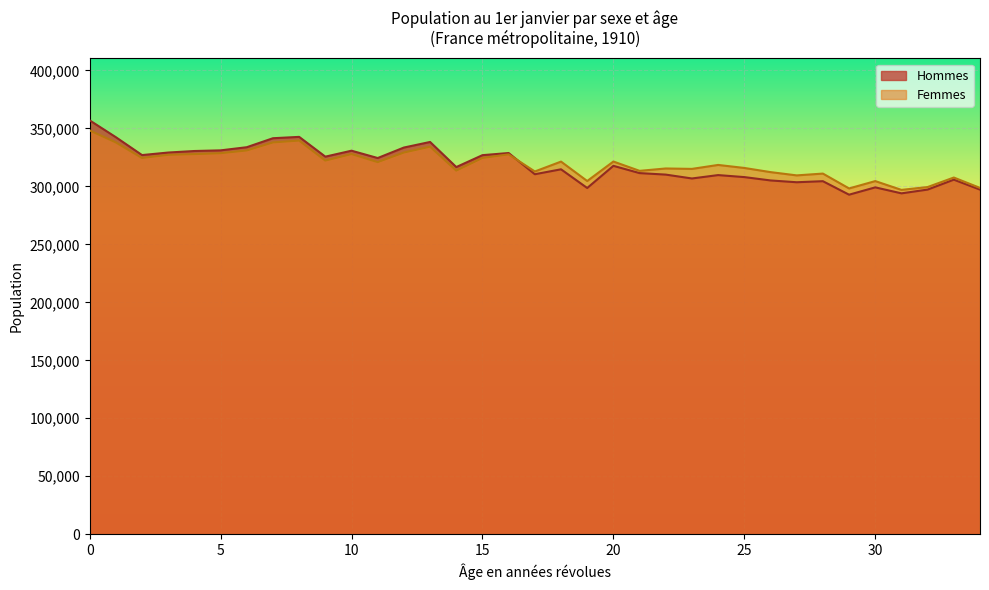

True or false: Hommes has more than 0 points higher than both neighbors.

True